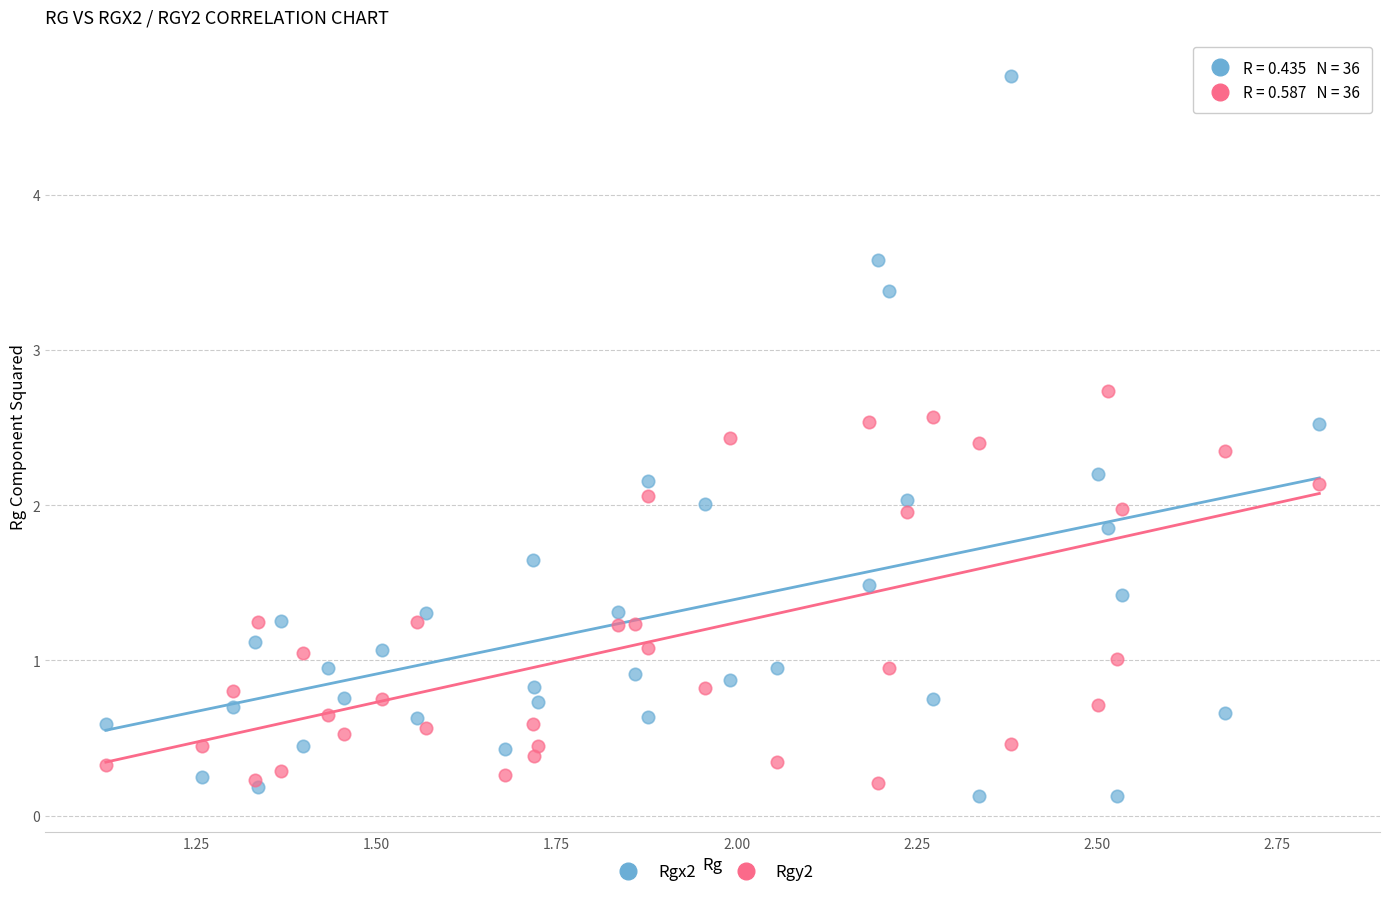

Which series contains the highest Y value?

Rgx2